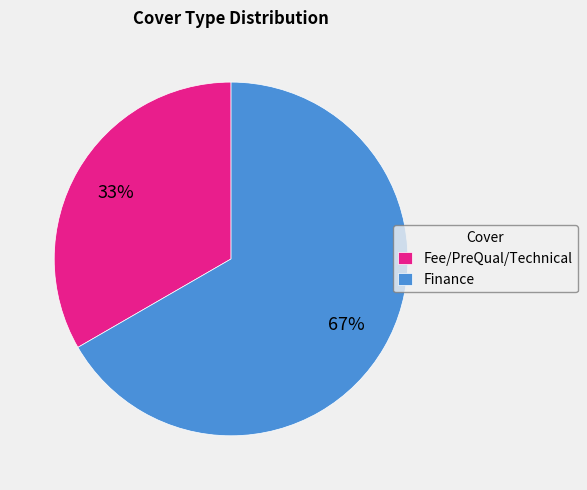

What is the ratio of the value at Finance to the value at Fee/PreQual/Technical?

2.0